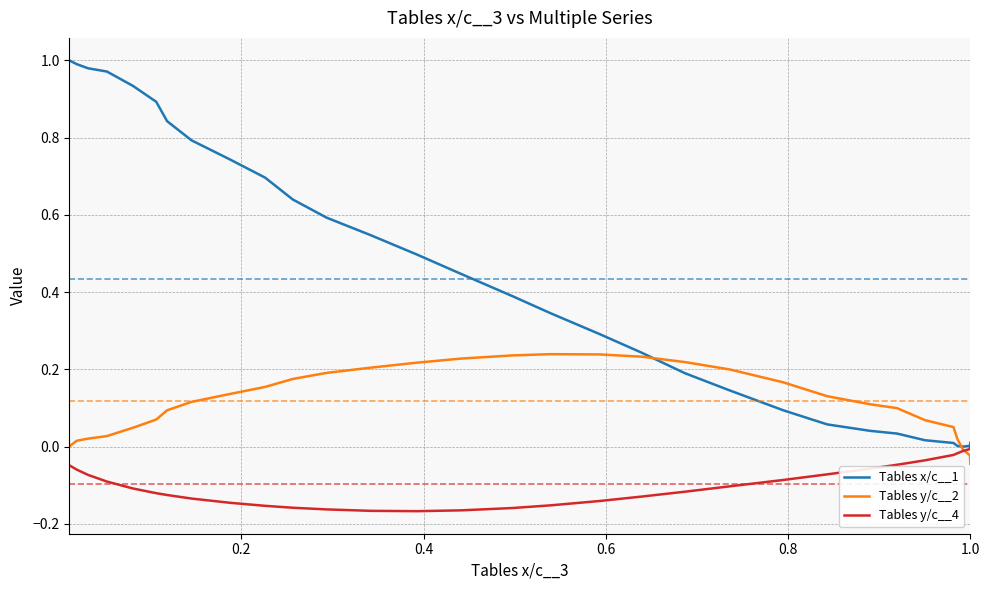

Rank the series by their average value, from highest to lowest.

Tables x/c__1, Tables y/c__2, Tables y/c__4